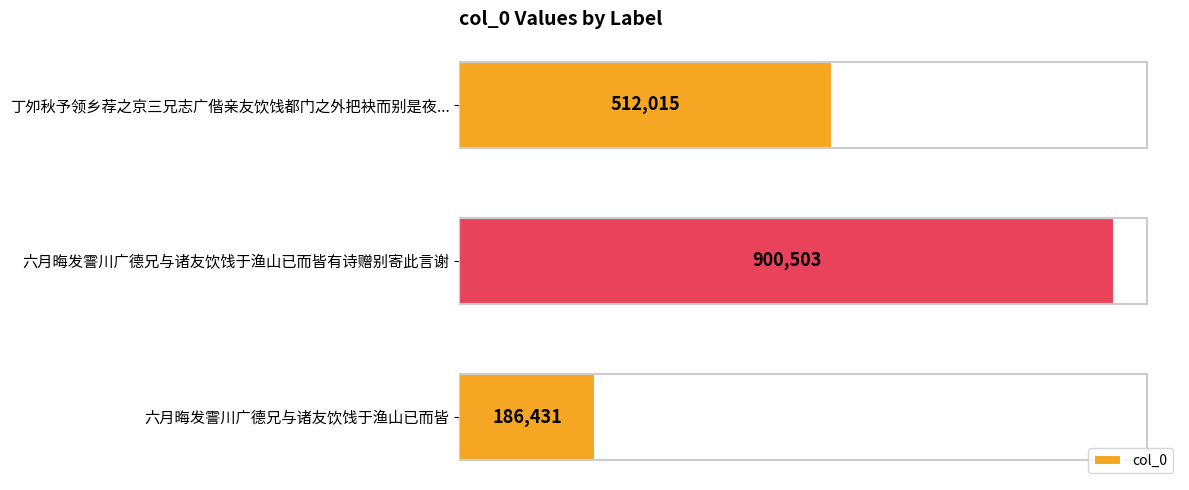

What is the difference between the maximum and minimum values?

714072